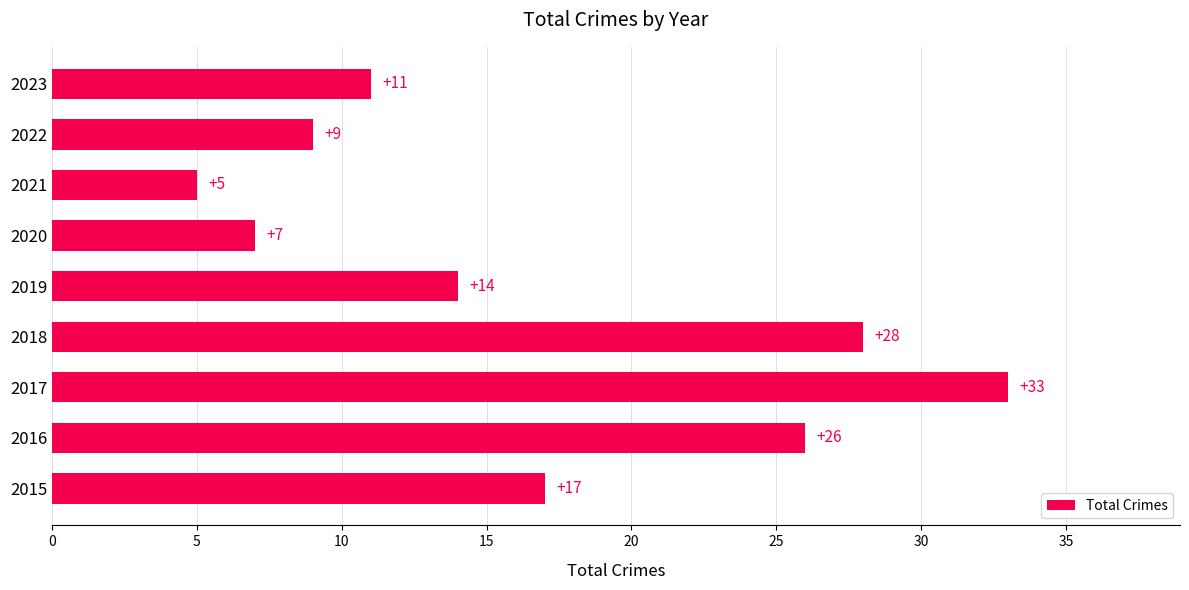

True or false: the data shows 28 at 2018.

True